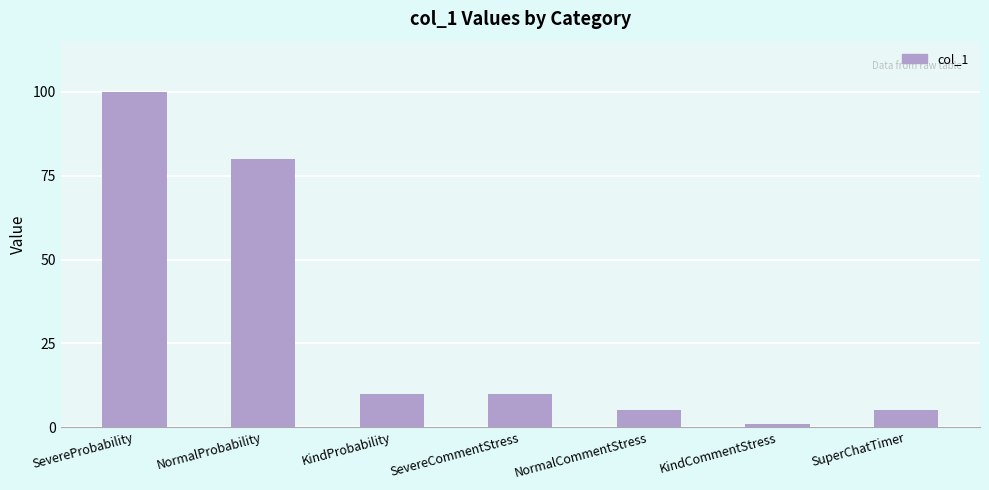

Reading left to right, list all the values displayed in this chart.

100	80	10	10	5	1	5